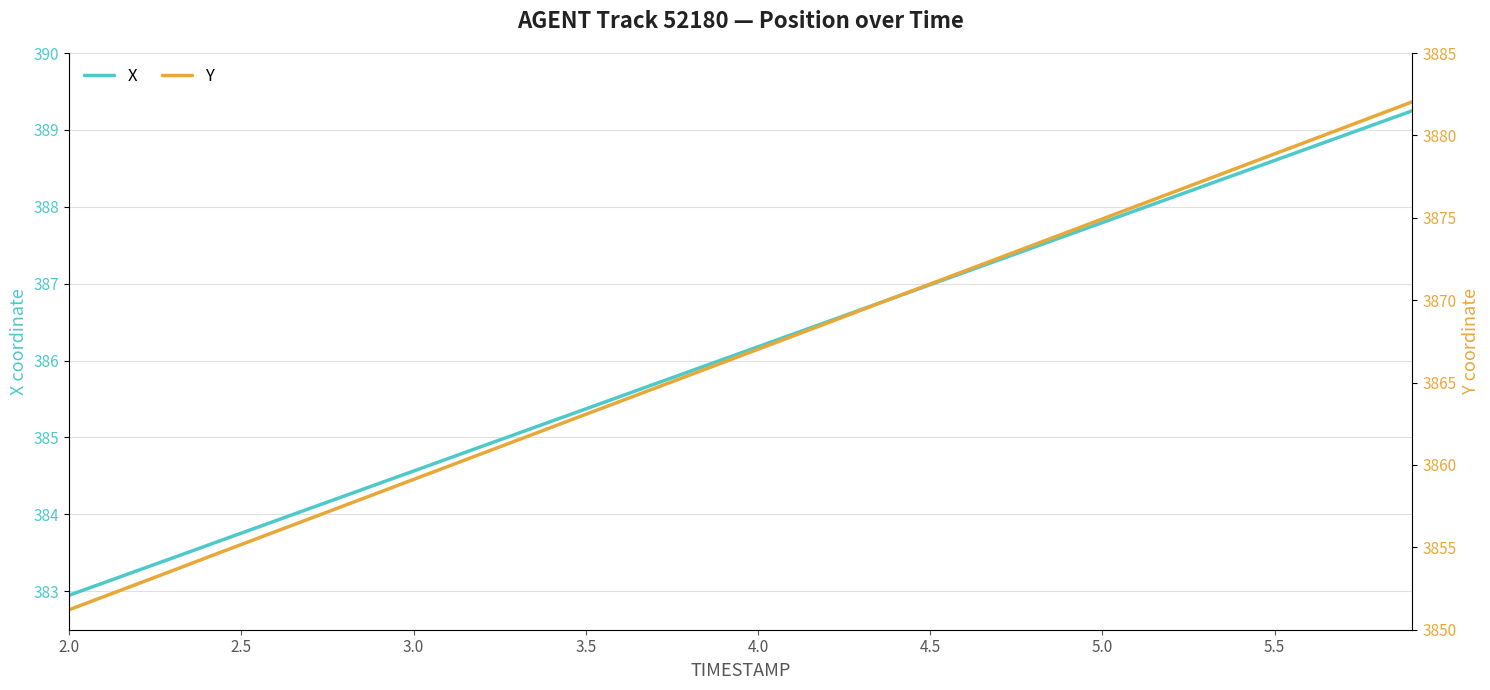

Reading left to right, extract all data points from this chart.

X: 382.9	383.1	383.3	383.4	383.6	383.8	383.9	384.1	384.2	384.4	384.6	384.7	384.9	385.0	385.2	385.4	385.5	385.7	385.9	386.0	386.2	386.3	386.5	386.7	386.8	387.0	387.1	387.3	387.5	387.6	387.8	388.0	388.1	388.3	388.4	388.6	388.8	388.9	389.1	389.2
Y: 3851.2	3852.0	3852.8	3853.6	3854.4	3855.2	3856.0	3856.8	3857.5	3858.3	3859.1	3859.9	3860.7	3861.5	3862.3	3863.1	3863.9	3864.7	3865.4	3866.2	3867.0	3867.8	3868.6	3869.4	3870.2	3871.0	3871.8	3872.6	3873.3	3874.1	3874.9	3875.7	3876.5	3877.3	3878.1	3878.9	3879.7	3880.5	3881.2	3882.0